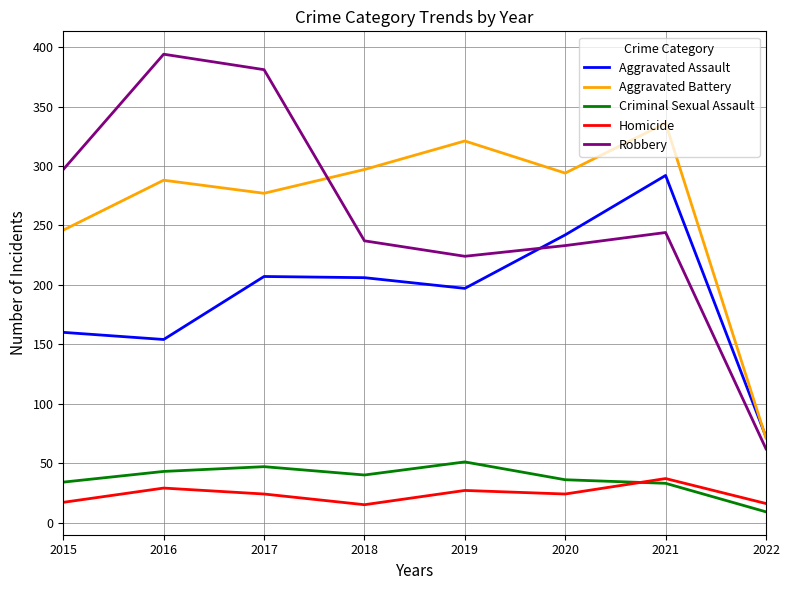

True or false: Criminal Sexual Assault and Aggravated Assault intersect in this chart.

False